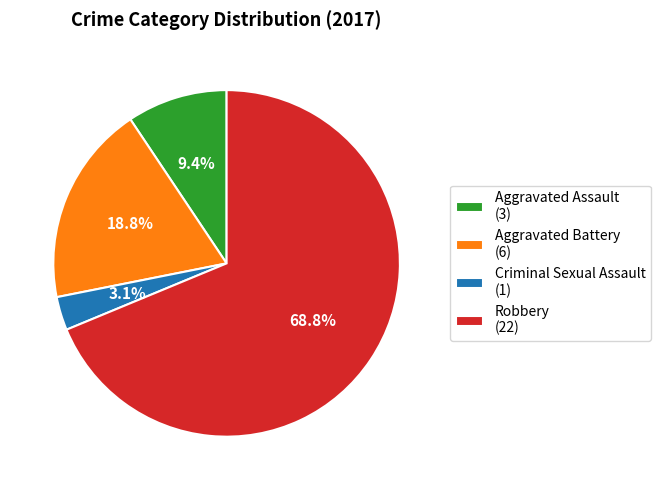

To the nearest percent, what is the combined percentage of Aggravated Assault and Robbery?

78%